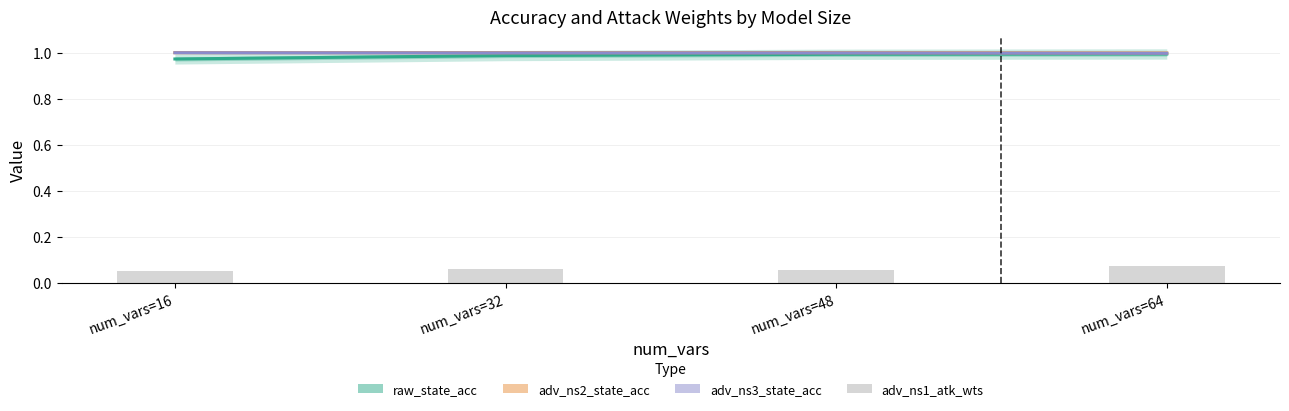

True or false: adv_ns3_state_acc has a value of 1.0 at num_vars=32.

True